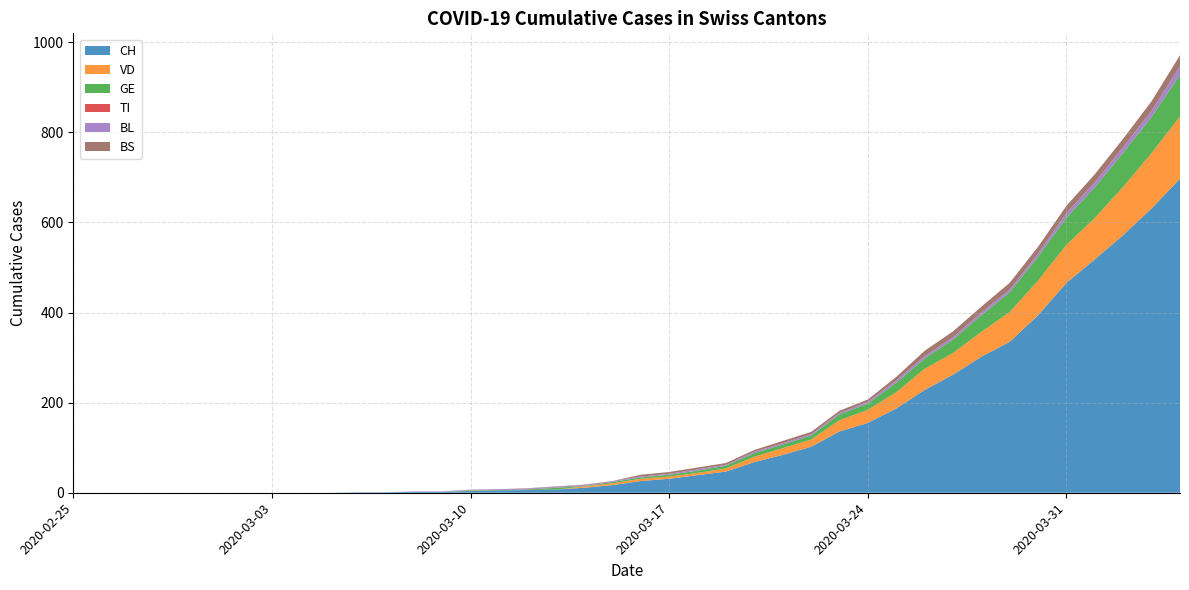

Reading left to right, list all the values displayed in this chart.

CH: 2020-02-25=0	2020-02-26=0	2020-02-27=0	2020-02-28=0	2020-02-29=0	2020-03-01=0	2020-03-02=0	2020-03-03=0	2020-03-04=0	2020-03-05=0	2020-03-06=1	2020-03-07=1	2020-03-08=2	2020-03-09=2	2020-03-10=4	2020-03-11=5	2020-03-12=6	2020-03-13=7	2020-03-14=11	2020-03-15=17	2020-03-16=26	2020-03-17=31	2020-03-18=39	2020-03-19=47	2020-03-20=68	2020-03-21=84	2020-03-22=102	2020-03-23=136	2020-03-24=155	2020-03-25=187	2020-03-26=228	2020-03-27=262	2020-03-28=302	2020-03-29=335	2020-03-30=394	2020-03-31=466	2020-04-01=518	2020-04-02=572	2020-04-03=631	2020-04-04=697
VD: 2020-02-25=0	2020-02-26=0	2020-02-27=0	2020-02-28=0	2020-02-29=0	2020-03-01=0	2020-03-02=0	2020-03-03=0	2020-03-04=0	2020-03-05=0	2020-03-06=0	2020-03-07=0	2020-03-08=0	2020-03-09=0	2020-03-10=1	2020-03-11=0	2020-03-12=0	2020-03-13=0	2020-03-14=3	2020-03-15=4	2020-03-16=5	2020-03-17=5	2020-03-18=5	2020-03-19=7	2020-03-20=12	2020-03-21=15	2020-03-22=16	2020-03-23=25	2020-03-24=29	2020-03-25=36	2020-03-26=47	2020-03-27=48	2020-03-28=55	2020-03-29=66	2020-03-30=77	2020-03-31=84	2020-04-01=92	2020-04-02=107	2020-04-03=123	2020-04-04=138
GE: 2020-02-25=0	2020-02-26=0	2020-02-27=0	2020-02-28=0	2020-02-29=0	2020-03-01=0	2020-03-02=0	2020-03-03=0	2020-03-04=0	2020-03-05=0	2020-03-06=0	2020-03-07=0	2020-03-08=0	2020-03-09=0	2020-03-10=1	2020-03-11=1	2020-03-12=1	2020-03-13=4	2020-03-14=1	2020-03-15=3	2020-03-16=3	2020-03-17=4	2020-03-18=5	2020-03-19=6	2020-03-20=8	2020-03-21=8	2020-03-22=9	2020-03-23=13	2020-03-24=14	2020-03-25=21	2020-03-26=23	2020-03-27=30	2020-03-28=37	2020-03-29=44	2020-03-30=53	2020-03-31=61	2020-04-01=68	2020-04-02=76	2020-04-03=80	2020-04-04=93
TI: 2020-02-25=0	2020-02-26=0	2020-02-27=0	2020-02-28=0	2020-02-29=0	2020-03-01=0	2020-03-02=0	2020-03-03=0	2020-03-04=0	2020-03-05=0	2020-03-06=0	2020-03-07=0	2020-03-08=0	2020-03-09=0	2020-03-10=0	2020-03-11=0	2020-03-12=0	2020-03-13=0	2020-03-14=0	2020-03-15=0	2020-03-16=0	2020-03-17=0	2020-03-18=0	2020-03-19=0	2020-03-20=0	2020-03-21=0	2020-03-22=0	2020-03-23=0	2020-03-24=0	2020-03-25=0	2020-03-26=0	2020-03-27=0	2020-03-28=0	2020-03-29=0	2020-03-30=0	2020-03-31=0	2020-04-01=0	2020-04-02=0	2020-04-03=0	2020-04-04=0
BL: 2020-02-25=0	2020-02-26=0	2020-02-27=0	2020-02-28=0	2020-02-29=0	2020-03-01=0	2020-03-02=0	2020-03-03=0	2020-03-04=0	2020-03-05=0	2020-03-06=0	2020-03-07=0	2020-03-08=1	2020-03-09=1	2020-03-10=1	2020-03-11=2	2020-03-12=2	2020-03-13=2	2020-03-14=2	2020-03-15=2	2020-03-16=2	2020-03-17=2	2020-03-18=3	2020-03-19=2	2020-03-20=3	2020-03-21=3	2020-03-22=3	2020-03-23=3	2020-03-24=4	2020-03-25=5	2020-03-26=5	2020-03-27=5	2020-03-28=6	2020-03-29=6	2020-03-30=7	2020-03-31=10	2020-04-01=11	2020-04-02=12	2020-04-03=14	2020-04-04=19
BS: 2020-02-25=0	2020-02-26=0	2020-02-27=0	2020-02-28=0	2020-02-29=0	2020-03-01=0	2020-03-02=0	2020-03-03=0	2020-03-04=0	2020-03-05=0	2020-03-06=0	2020-03-07=0	2020-03-08=0	2020-03-09=0	2020-03-10=0	2020-03-11=0	2020-03-12=1	2020-03-13=1	2020-03-14=1	2020-03-15=0	2020-03-16=4	2020-03-17=4	2020-03-18=4	2020-03-19=4	2020-03-20=4	2020-03-21=5	2020-03-22=5	2020-03-23=5	2020-03-24=5	2020-03-25=8	2020-03-26=12	2020-03-27=13	2020-03-28=13	2020-03-29=15	2020-03-30=15	2020-03-31=16	2020-04-01=18	2020-04-02=19	2020-04-03=21	2020-04-04=24